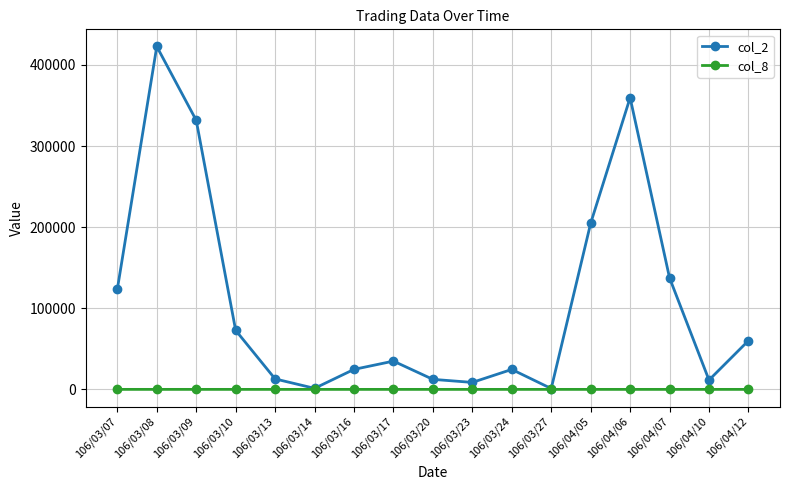

Is the value of col_2 at 106/04/07 greater than the value of col_8 at 106/04/10?

Yes